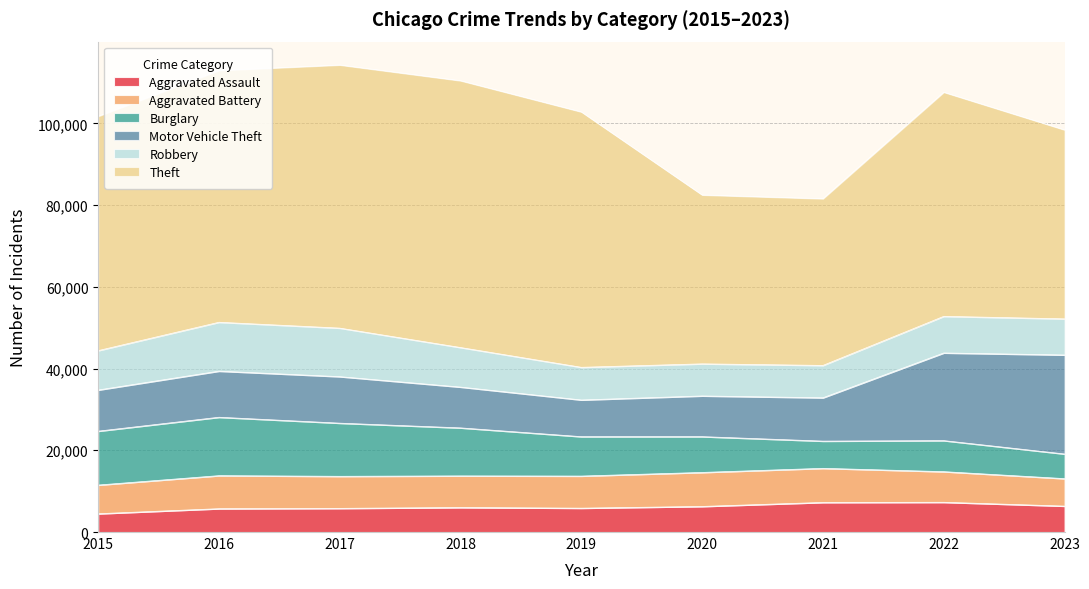

What is the sum of the Robbery values at 2018 and 2020?

17536